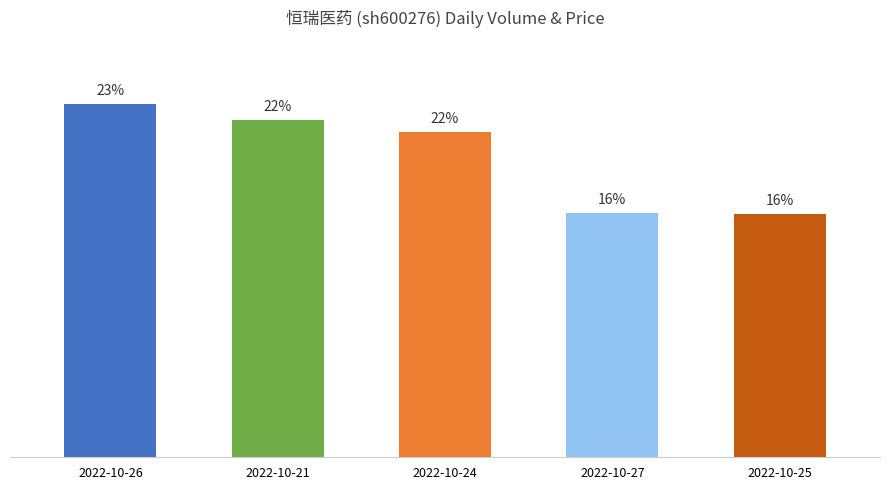

Is it true that the value at 2022-10-25 is 9.8?

False